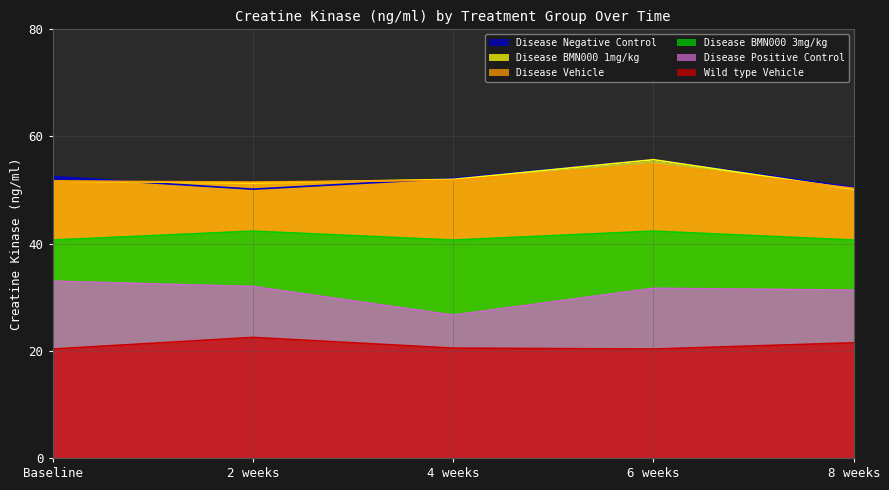

What is the total value across all series at 8 weeks?

244.5